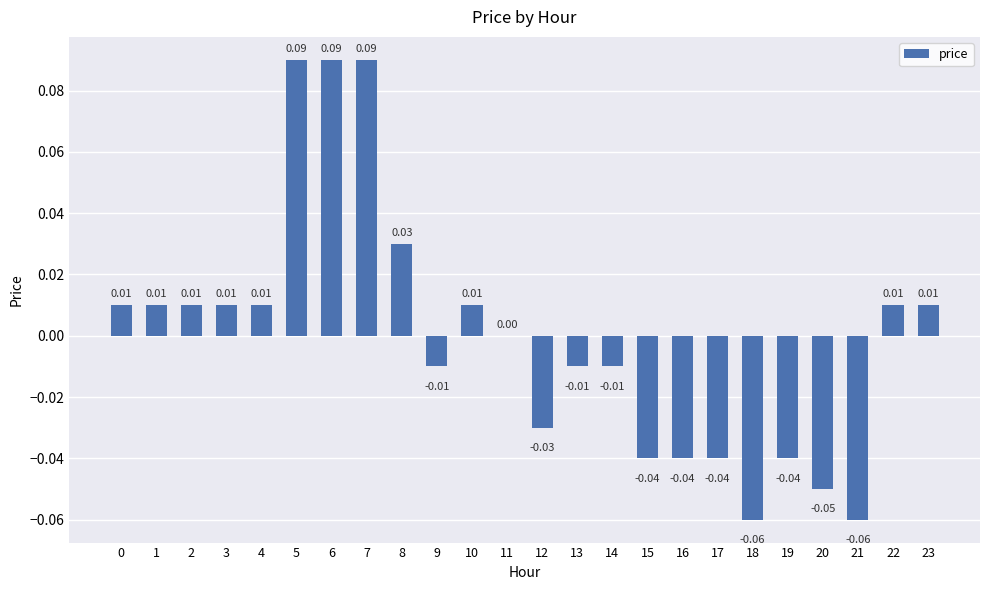

What is the change in value from 1 to 7?

+0.1